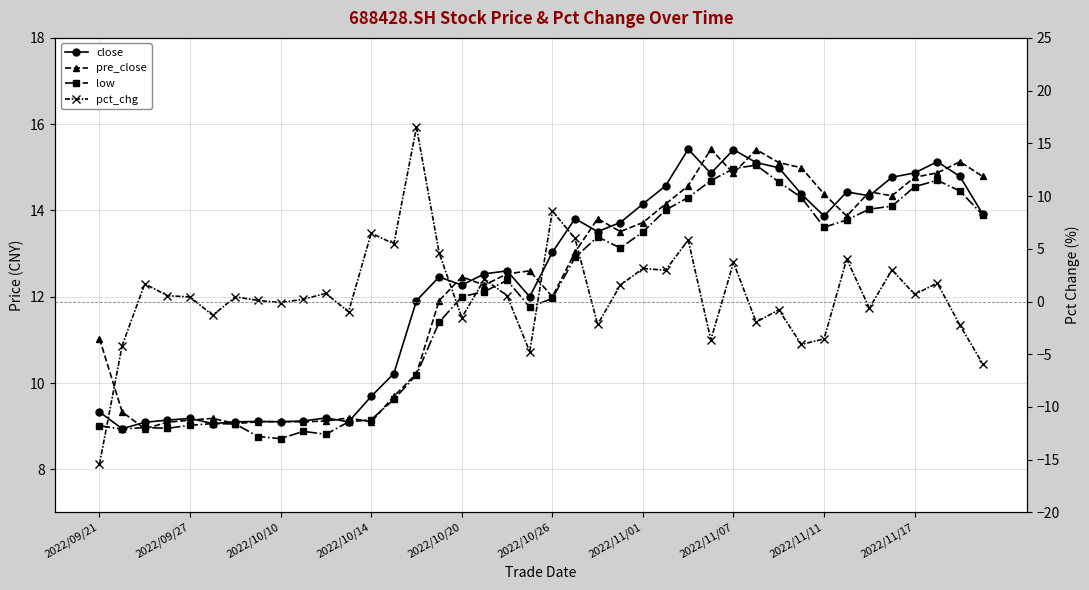

At which category does the chart reach its peak across all series?

14